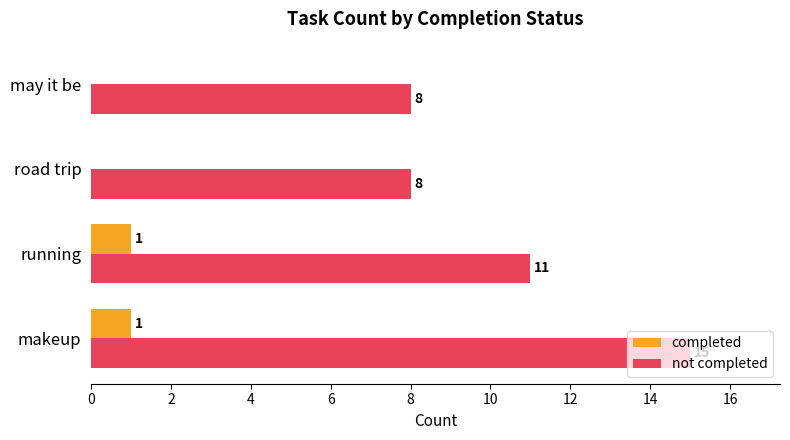

What is the maximum value for not completed?

15